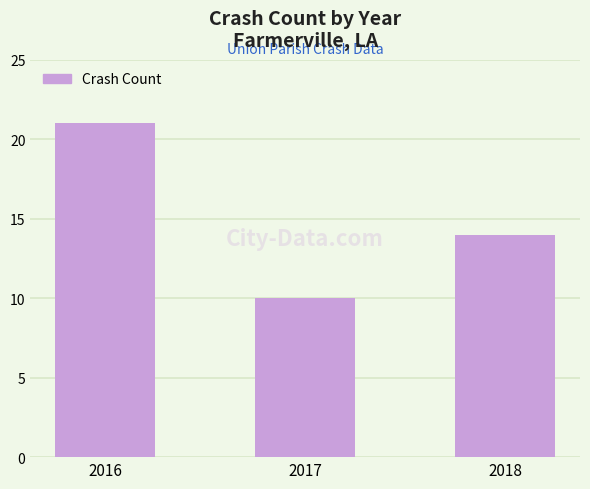

Reading left to right, what are all the values shown in this chart?

2016=21	2017=10	2018=14